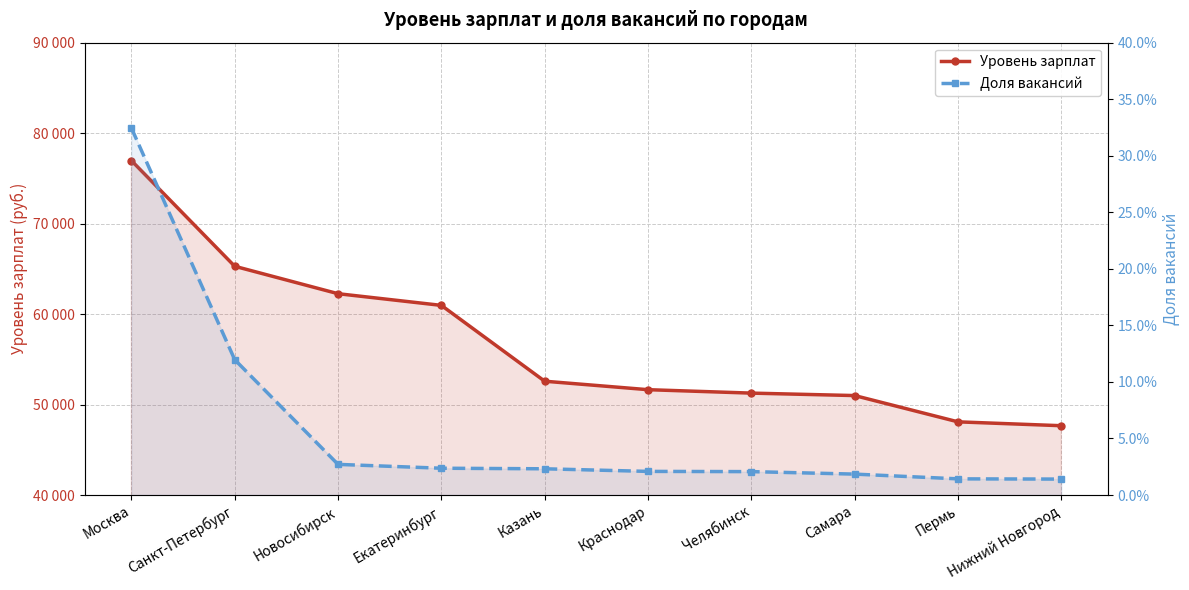

True or false: Уровень зарплат and Доля вакансий intersect in this chart.

False